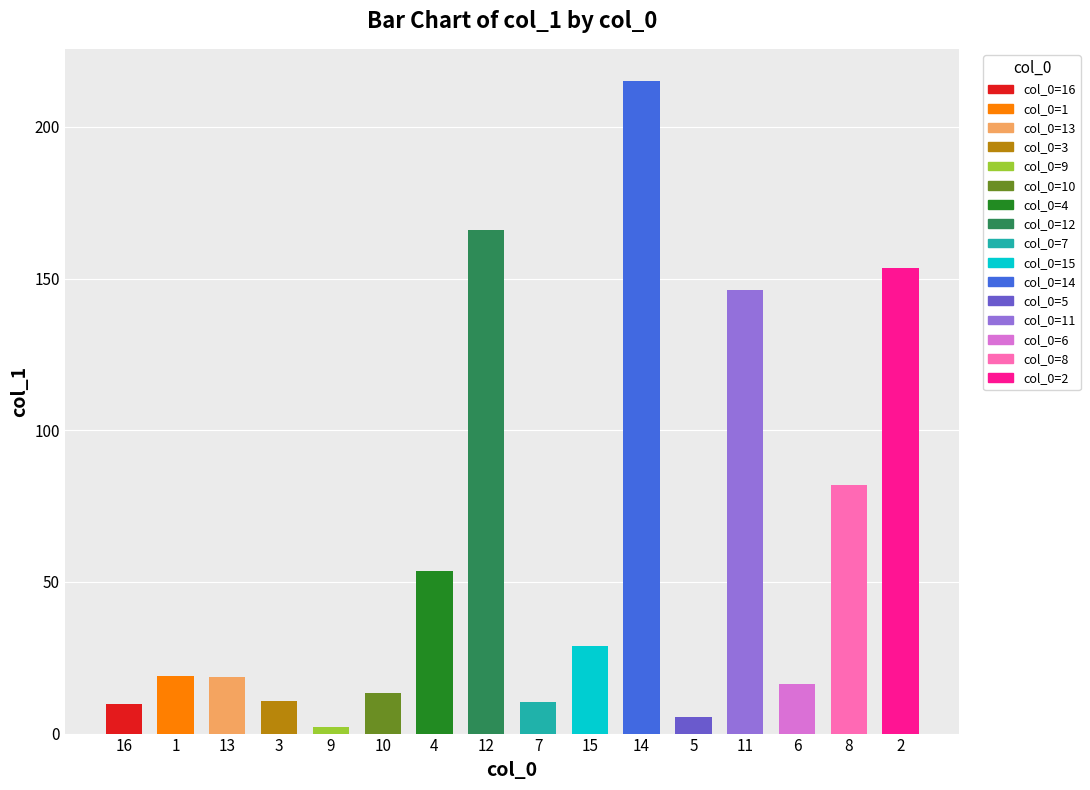

What is the difference between the second highest and minimum values?

163.9